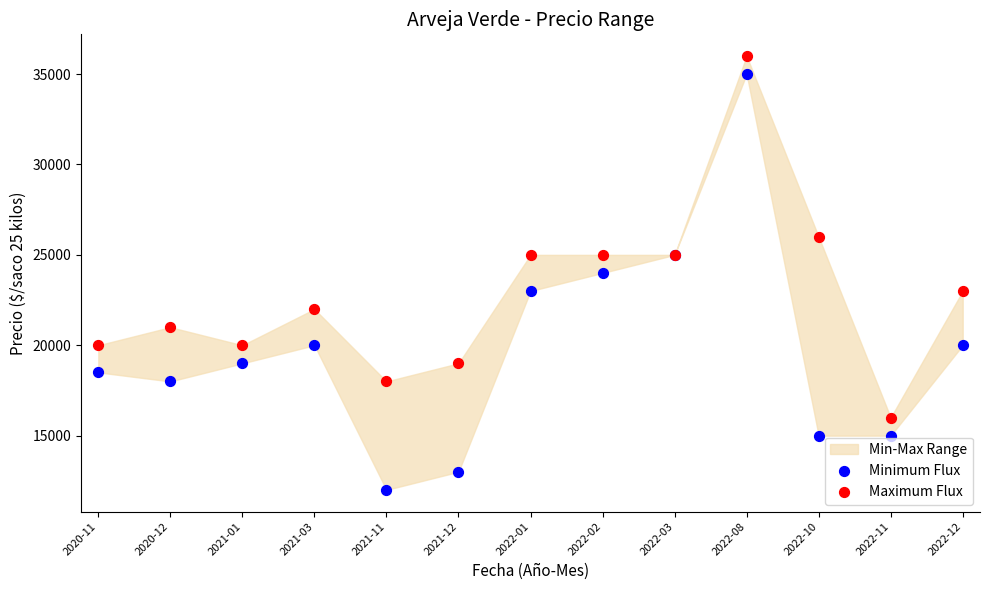

Which series has the widest spread of Y values?

Minimum Flux